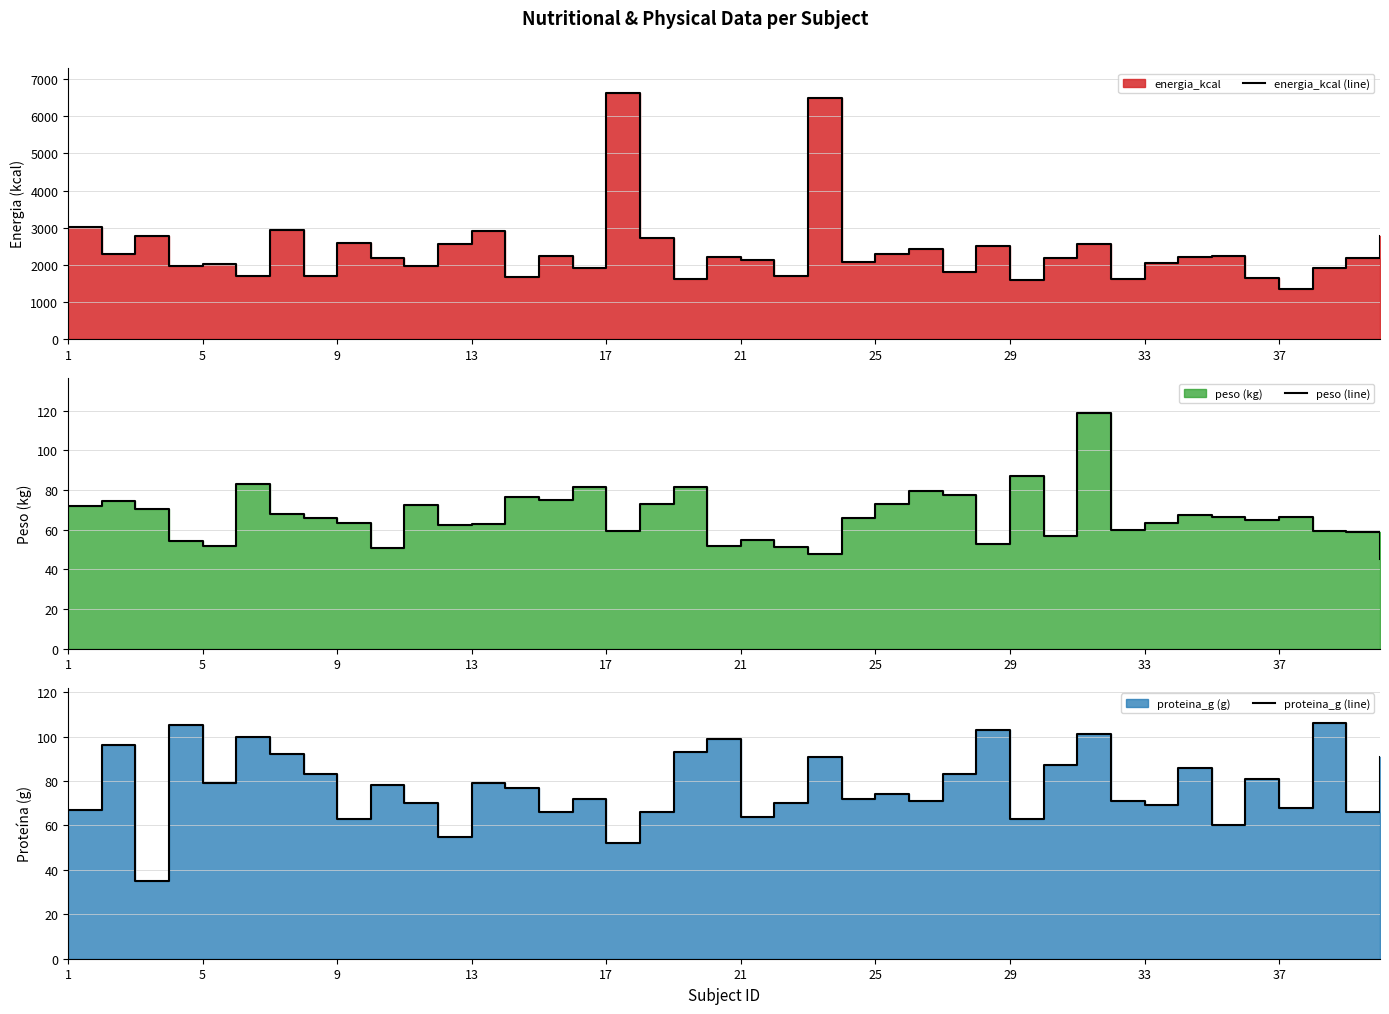

In peso (line), how many points are lower than both neighbors (excluding endpoints)?

11